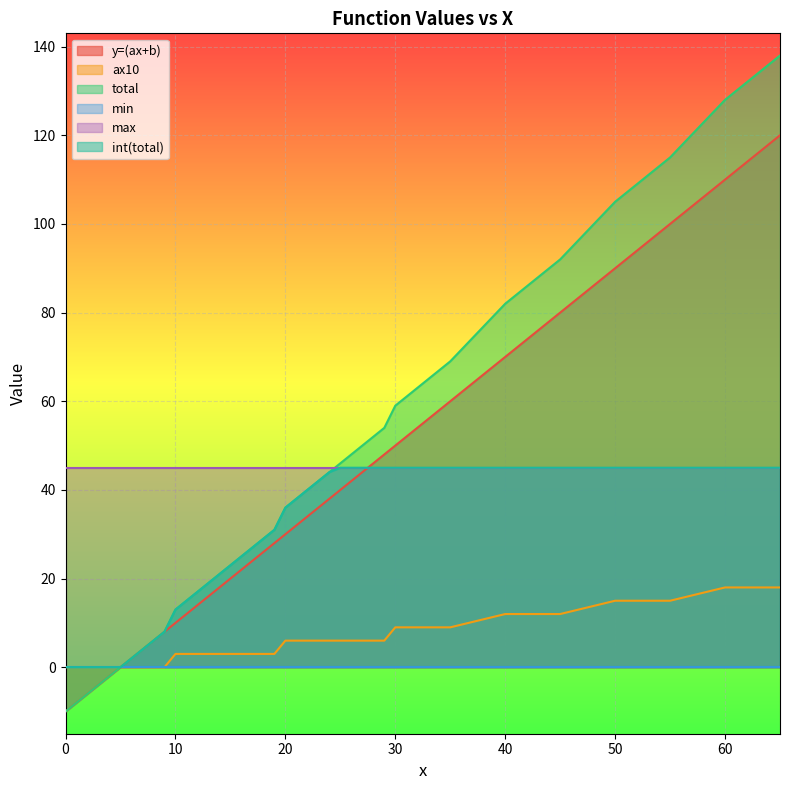

Which series has the largest total across all categories?

max